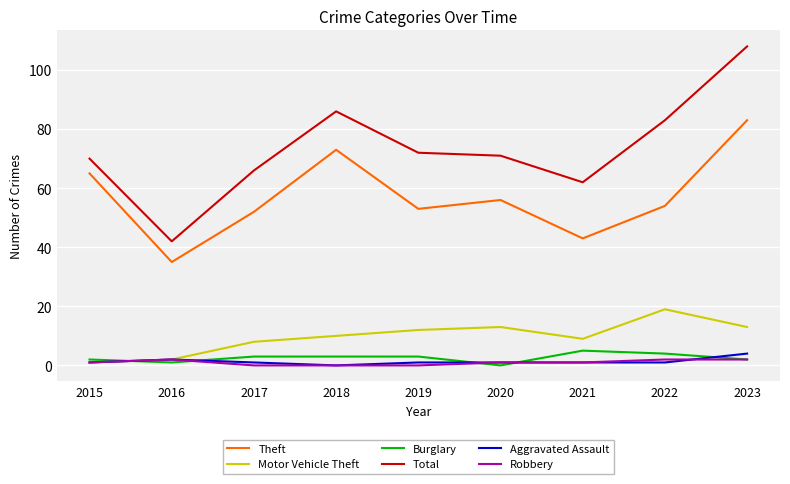

Which series has the largest range (max minus min)?

Total